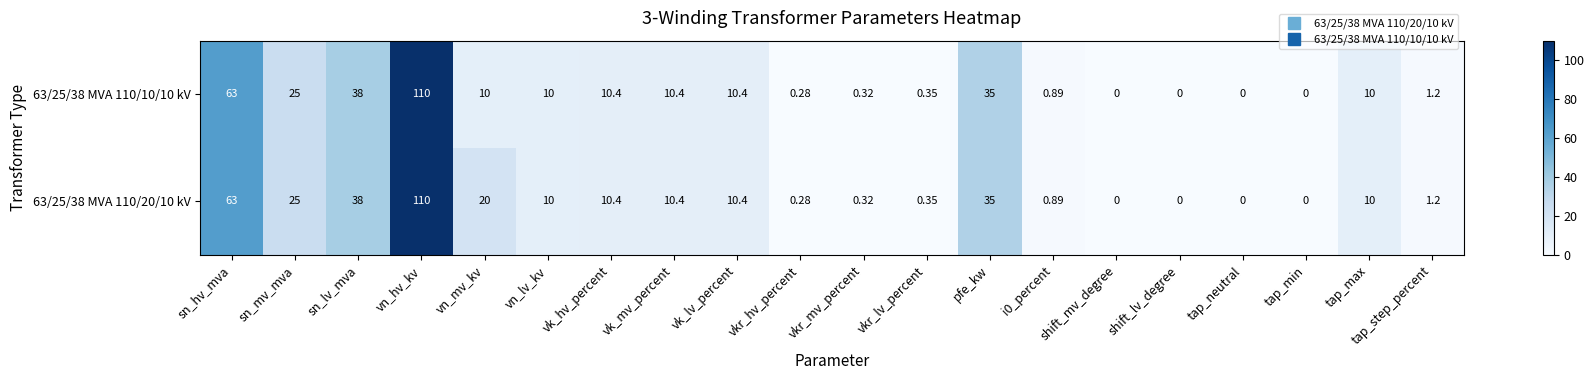

Which label corresponds to the largest value in the chart?

vn_hv_kv